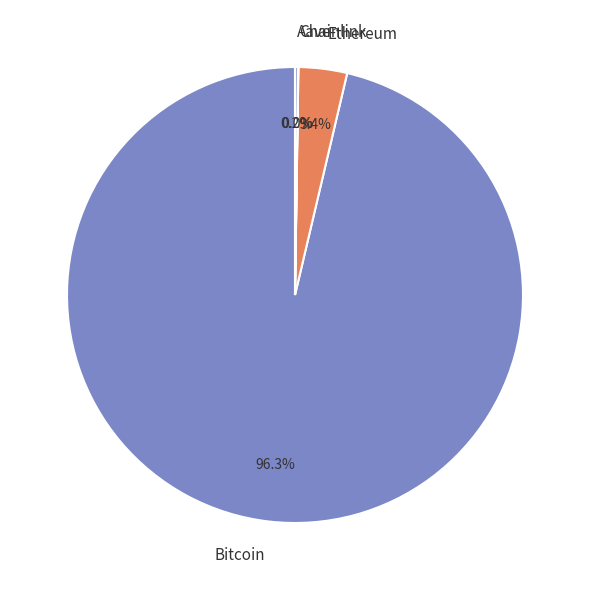

Is Bitcoin the majority of the pie?

Yes